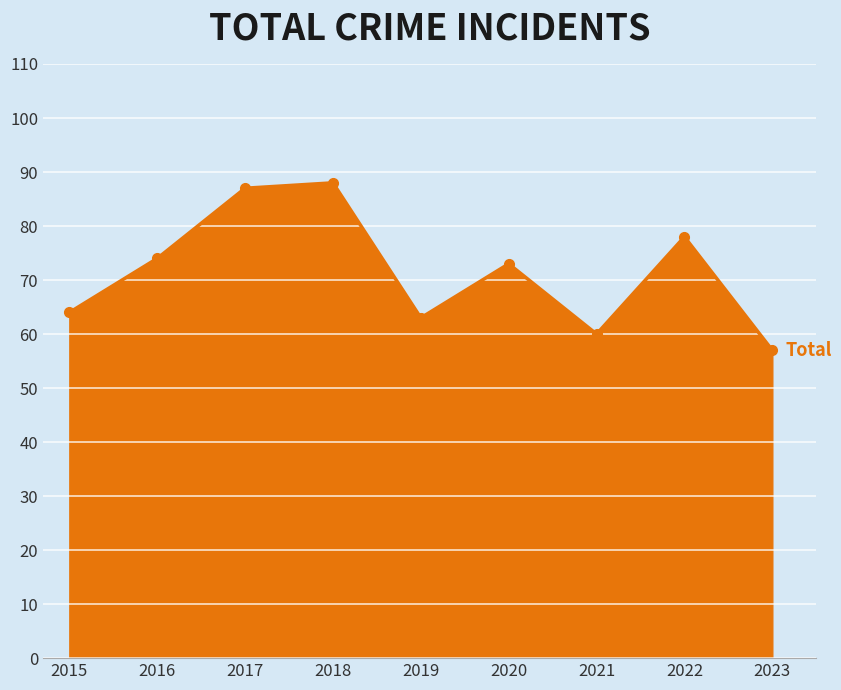

Rank the categories by value from lowest to highest.

2023, 2021, 2019, 2015, 2020, 2016, 2022, 2017, 2018